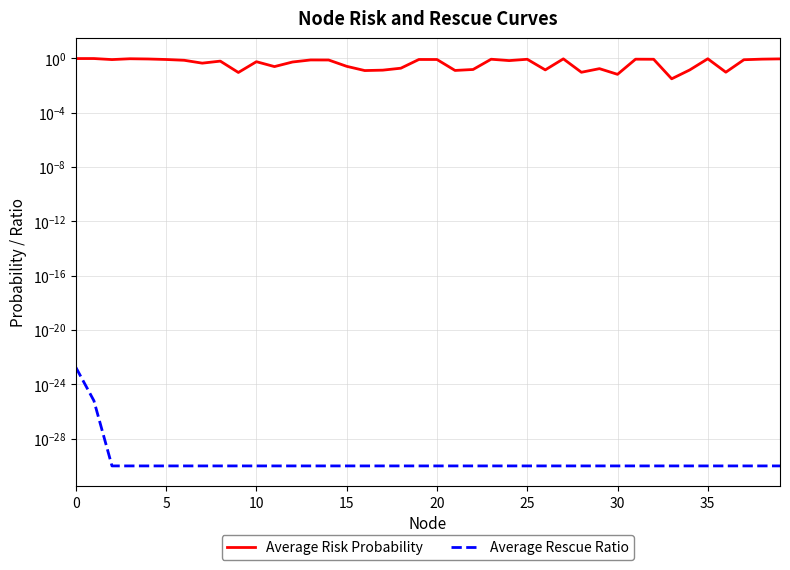

How many categories are shown in the chart?

40